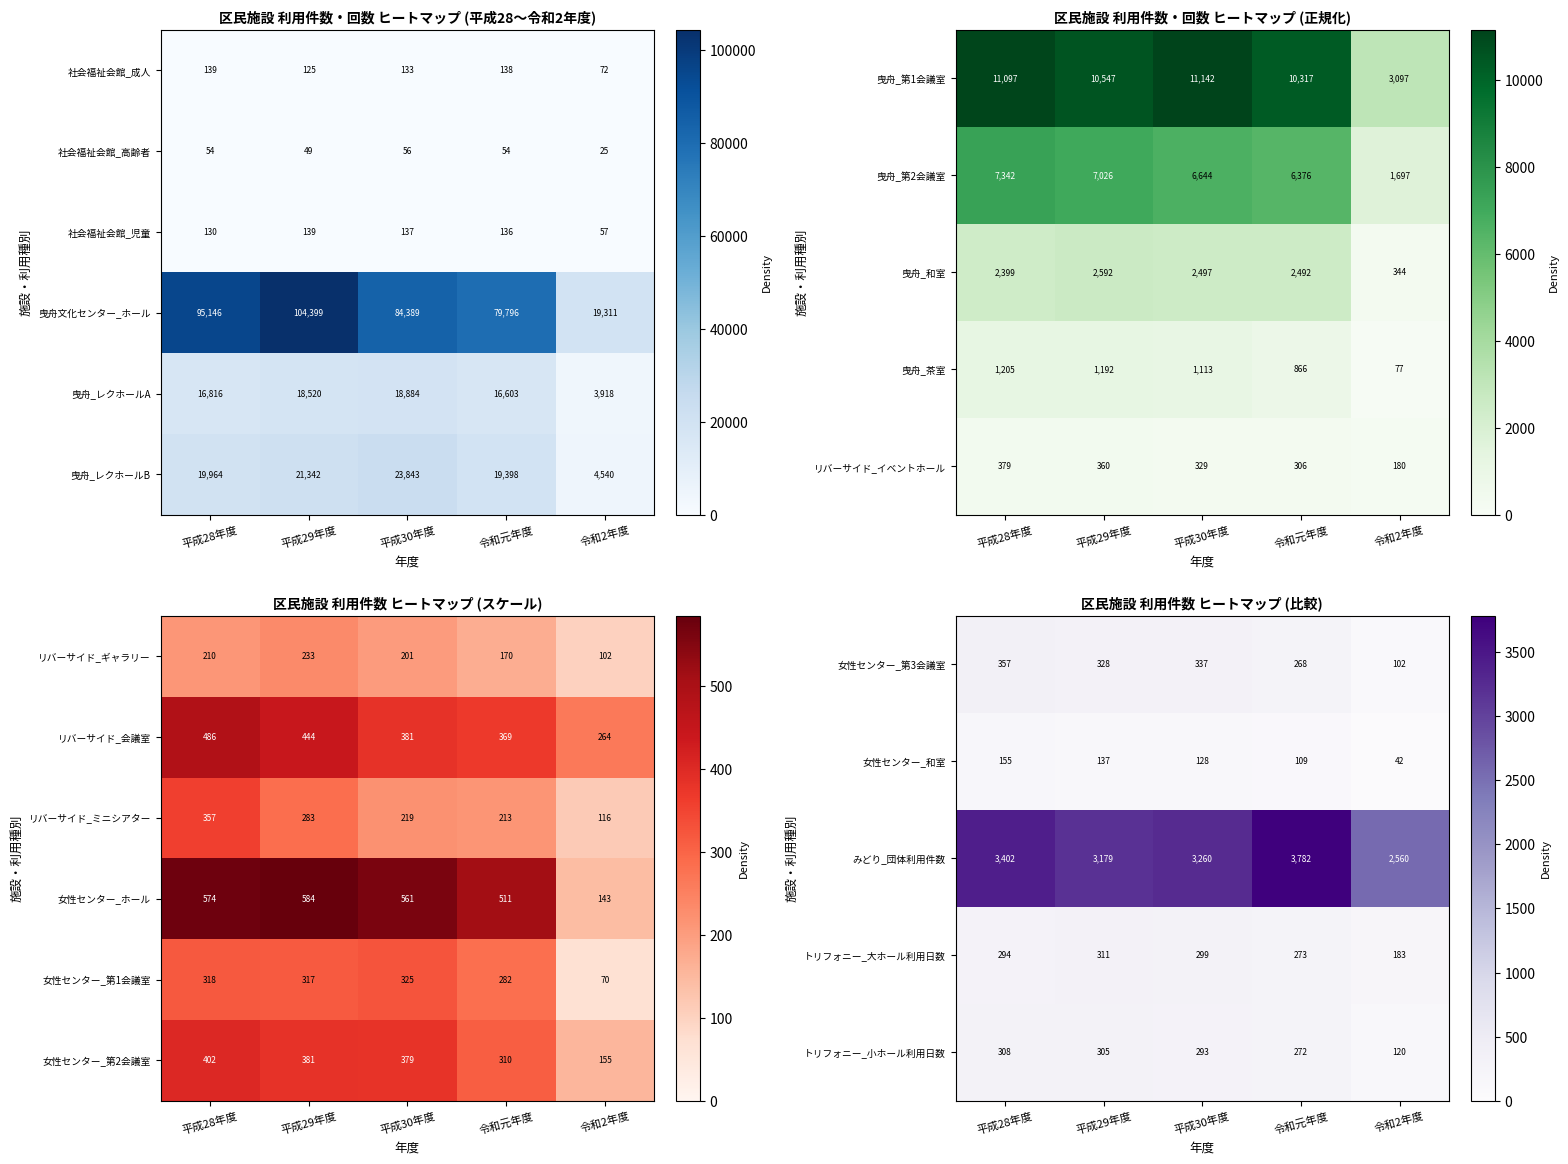

At which label does 女性センター_第1会議室 reach its minimum?

令和2年度